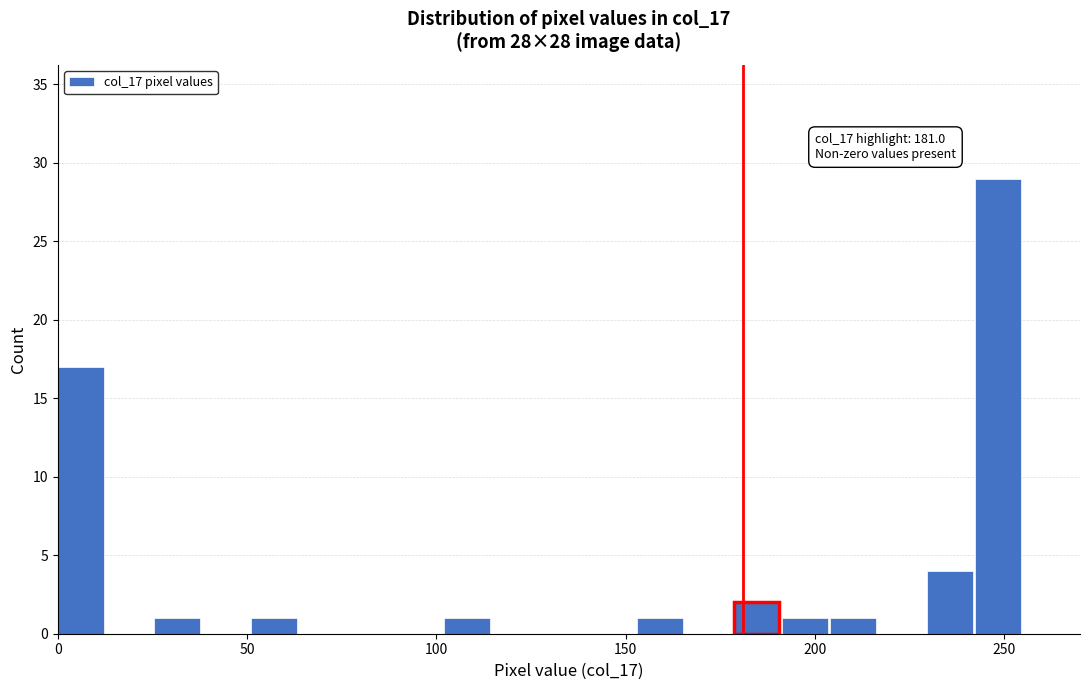

Around what value on the x-axis is the tallest bar? Give the approximate position of its centre, as read against the axis.

250